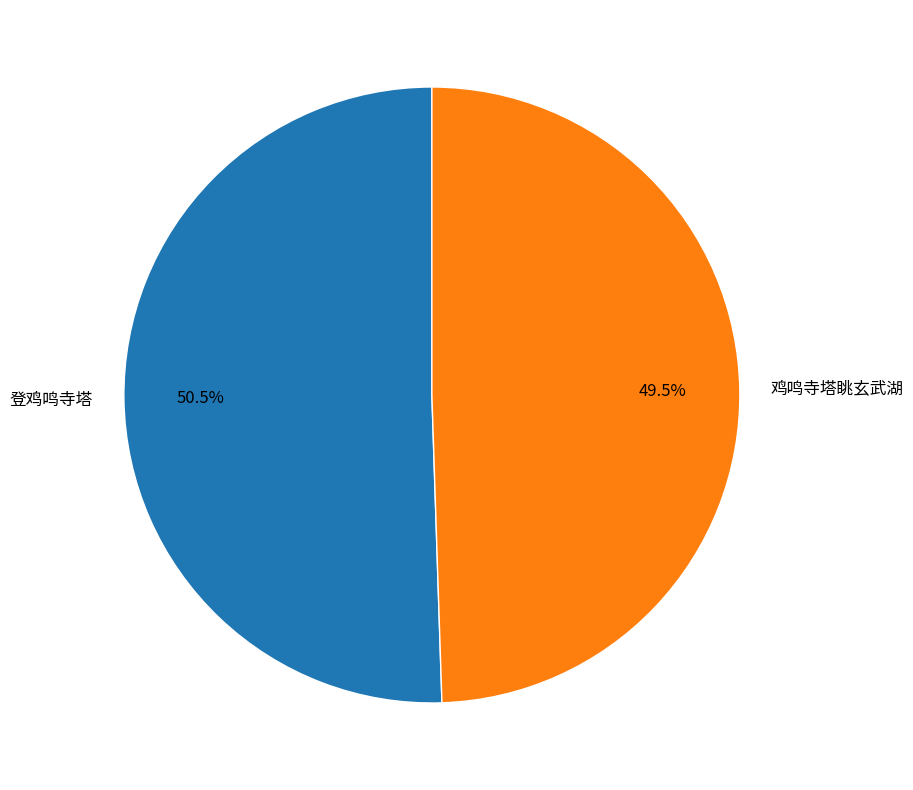

Which slice is the largest?

登鸡鸣寺塔